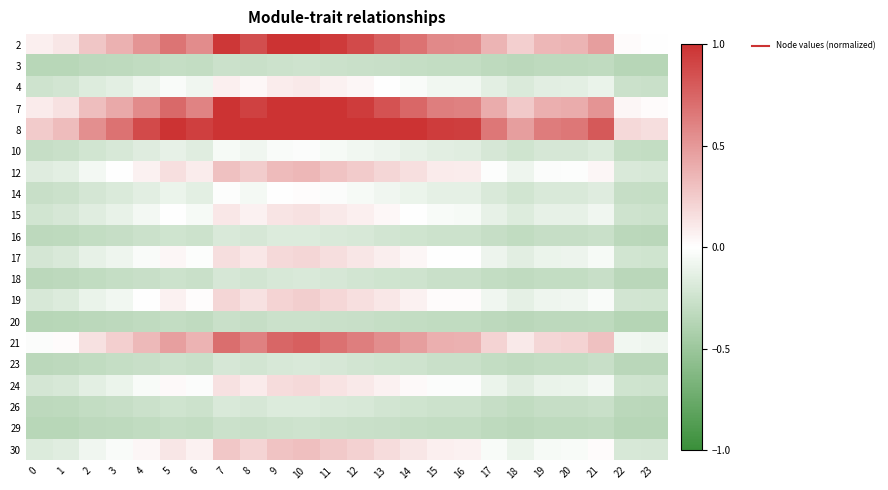

What is the minimum value shown in the chart?

-0.4